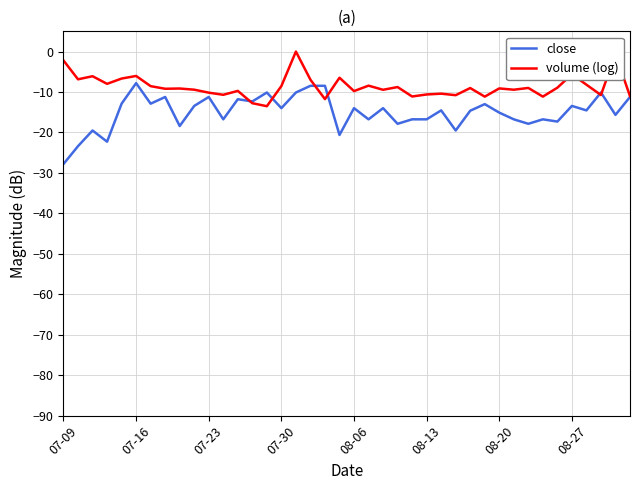

How many values in volume (log) are above zero?

1